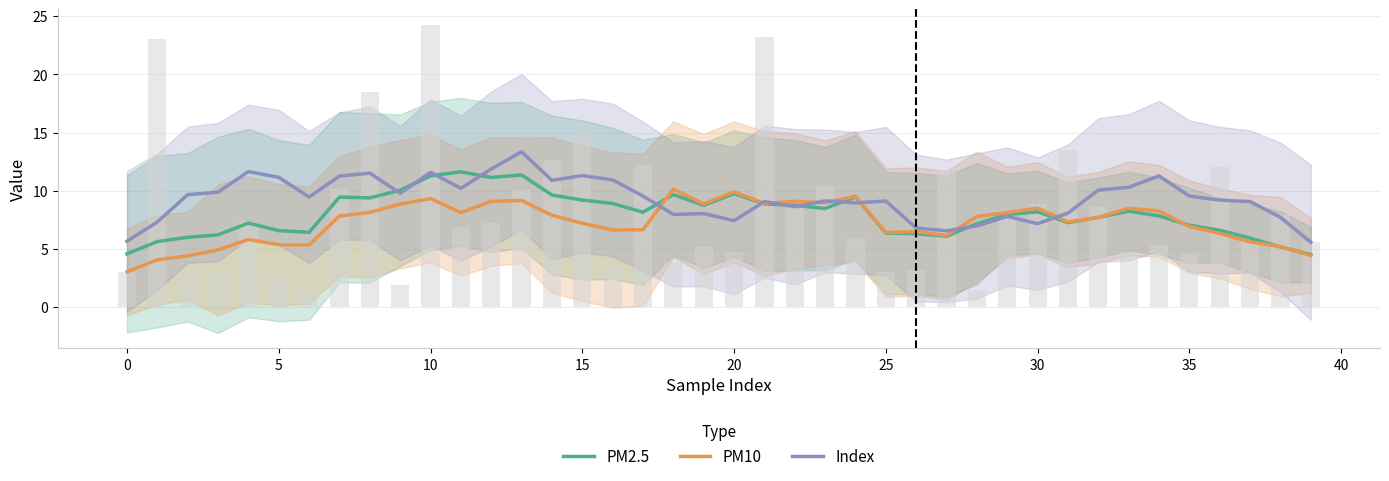

What are all the series names shown in the legend?

PM2.5, PM10, Index